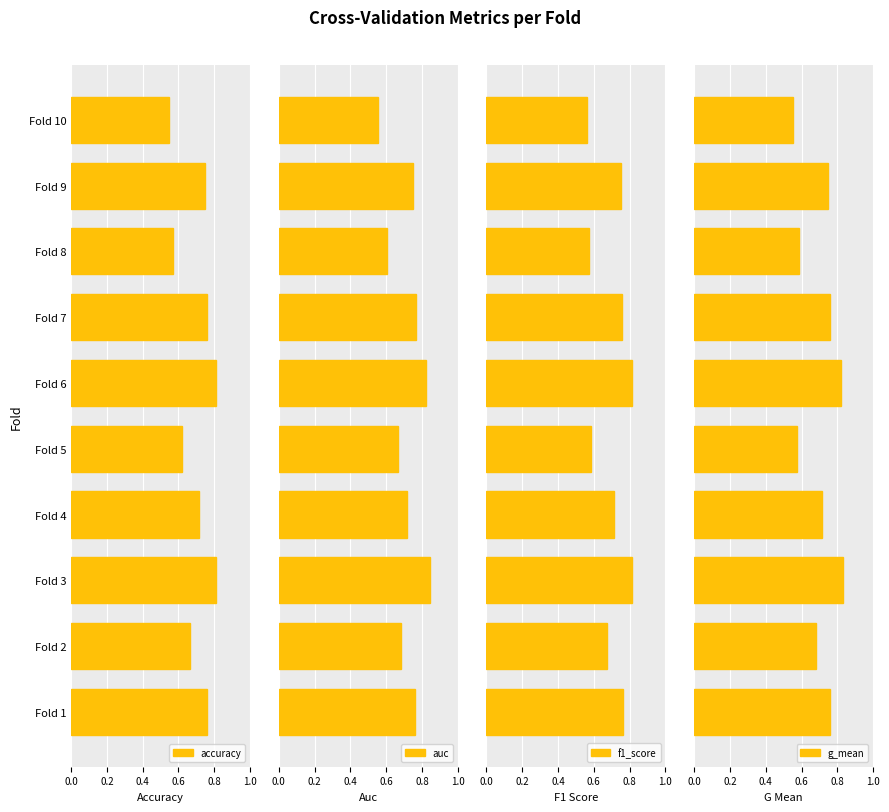

What is the smallest value displayed?

0.6